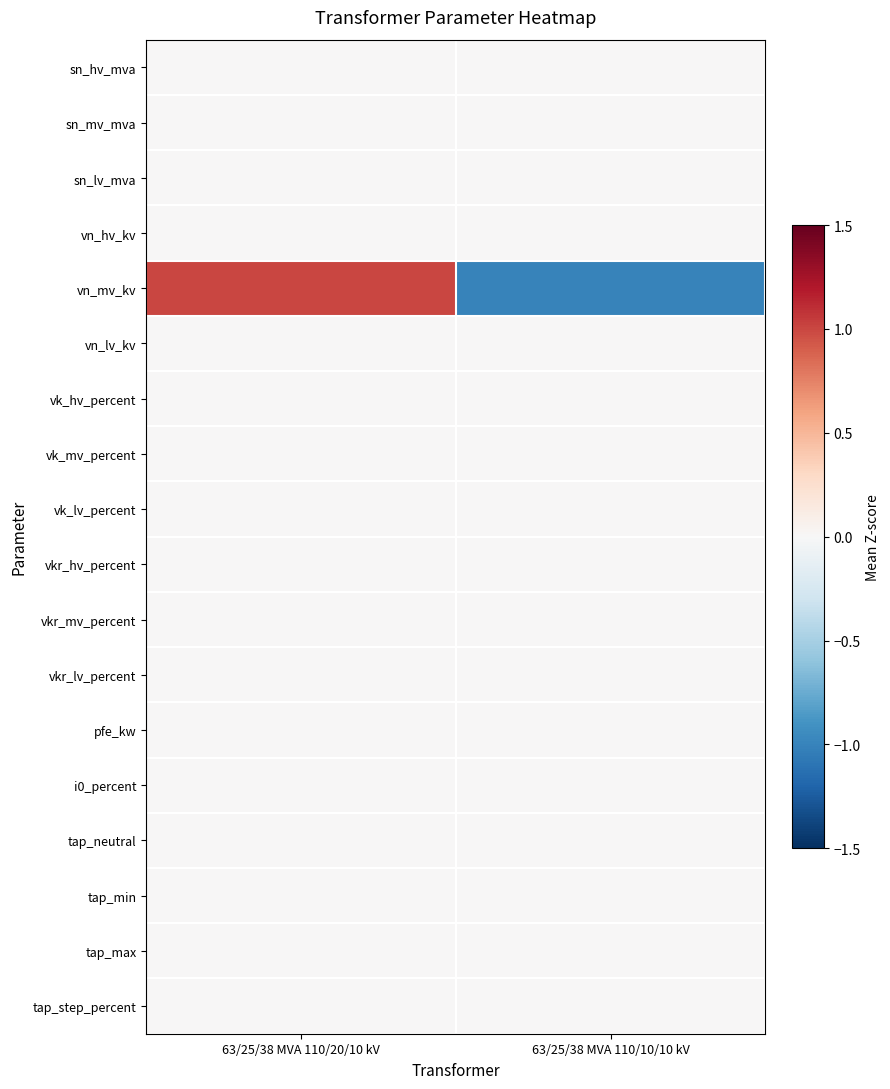

Which series has the widest spread of values?

vn_mv_kv